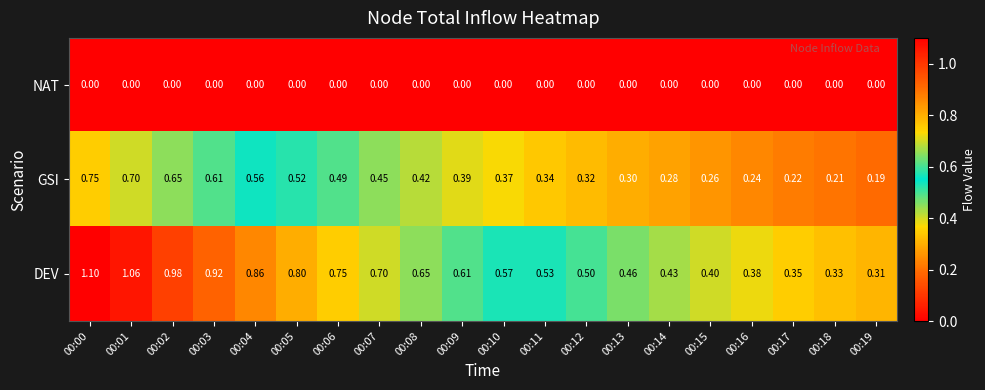

Count the number of categories in the chart.

20